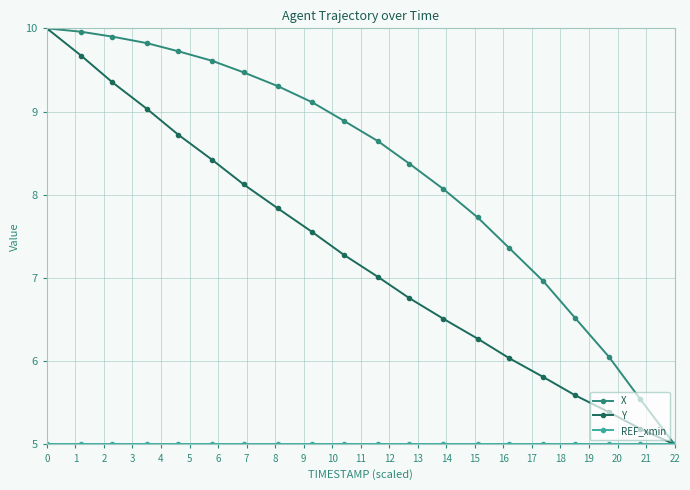

What is the greatest value displayed?

10.0